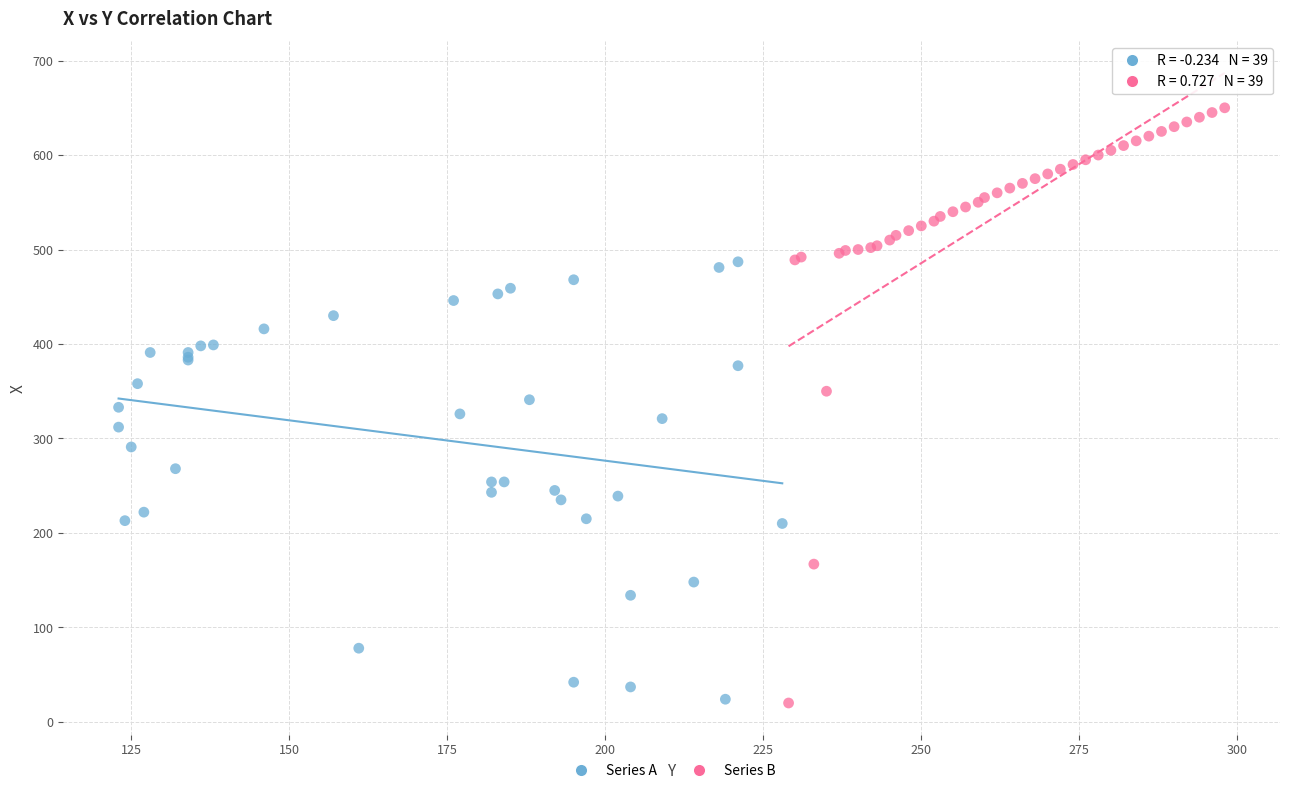

Which series reaches the maximum Y coordinate?

Series B